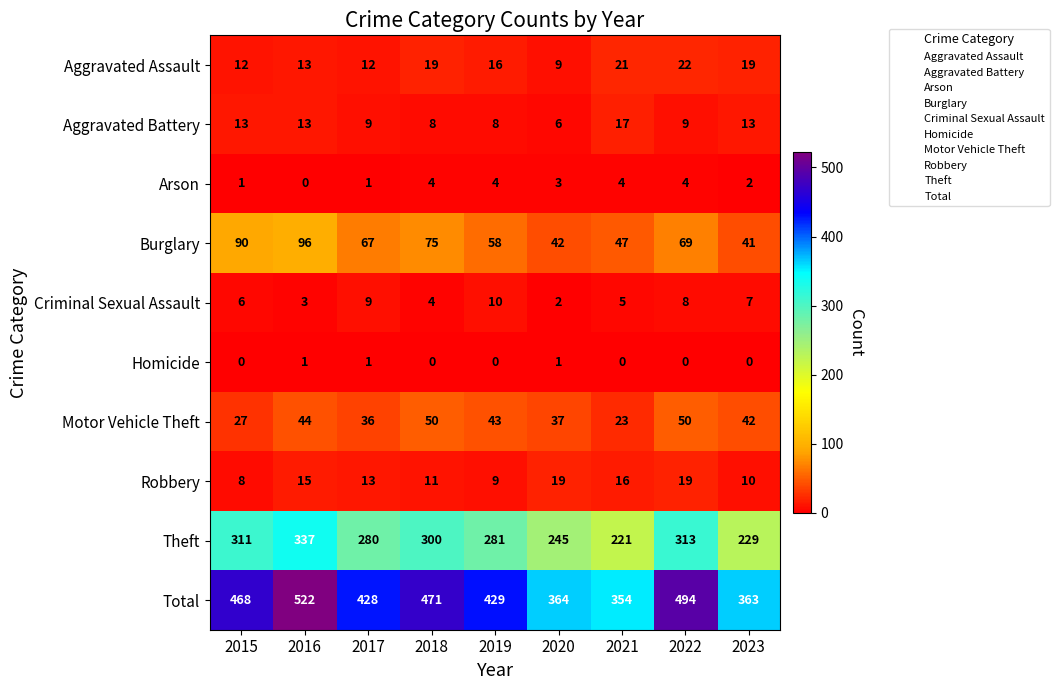

At which label does Arson reach its minimum?

2016